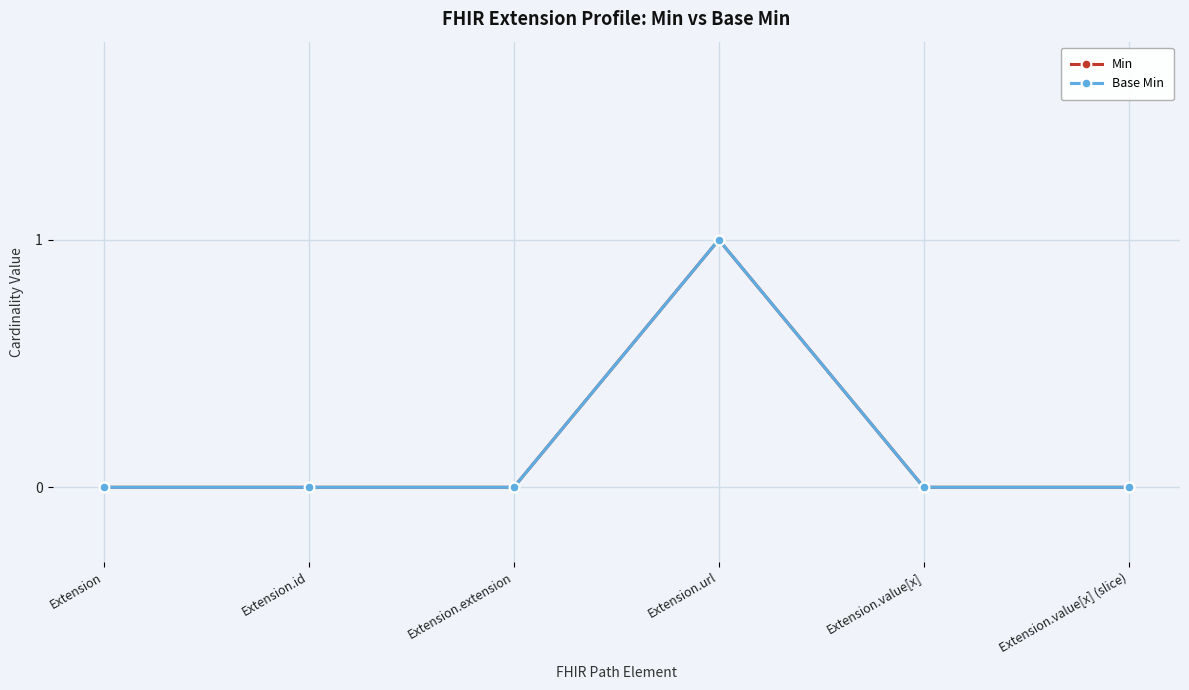

Is it true that Base Min equals 0 at Extension.value[x]?

True